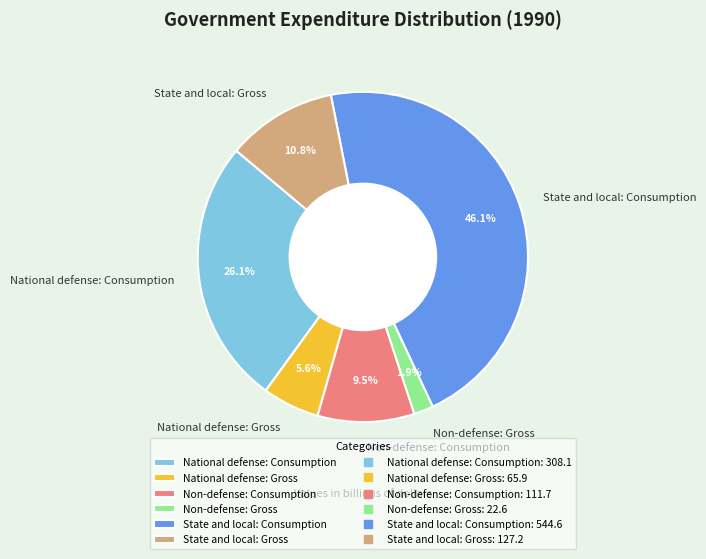

True or false: State and local: Consumption accounts for 46% of the total.

True